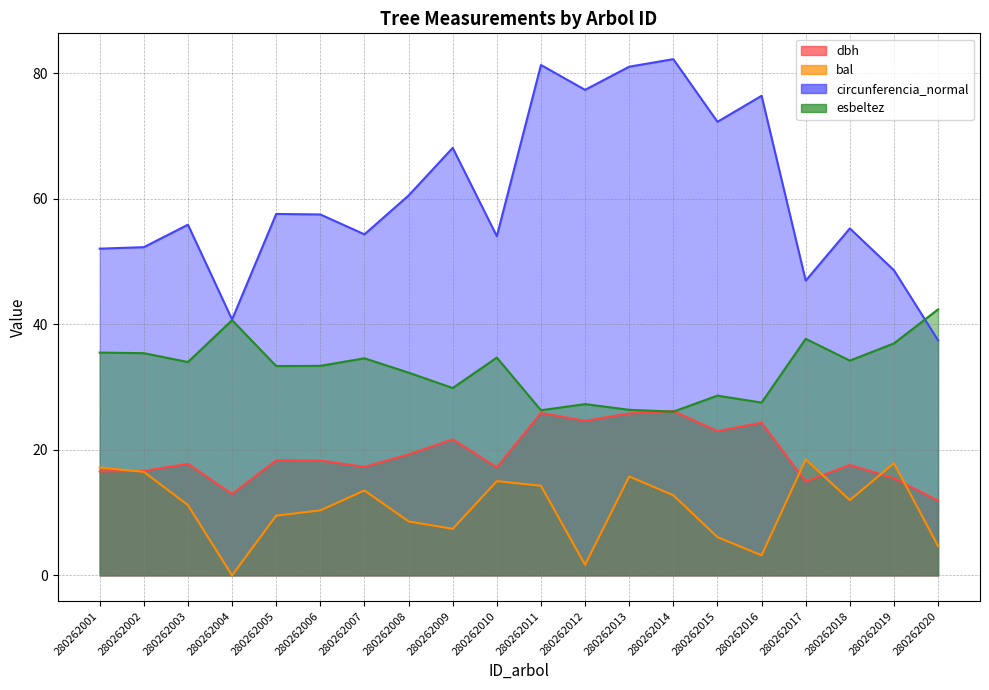

True or false: circunferencia_normal and bal intersect in this chart.

False